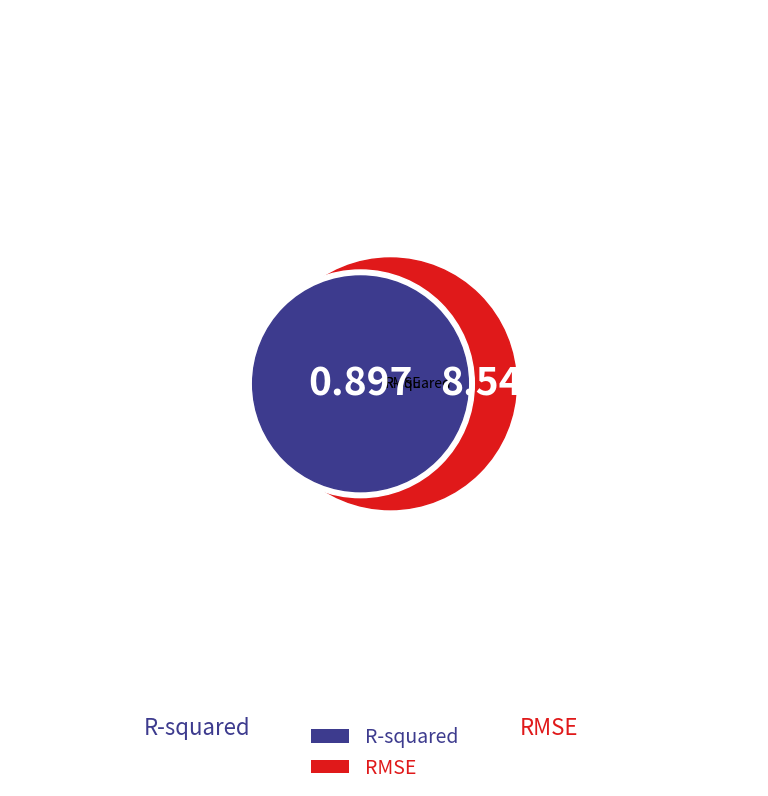

What is the largest slice in the pie chart?

RMSE